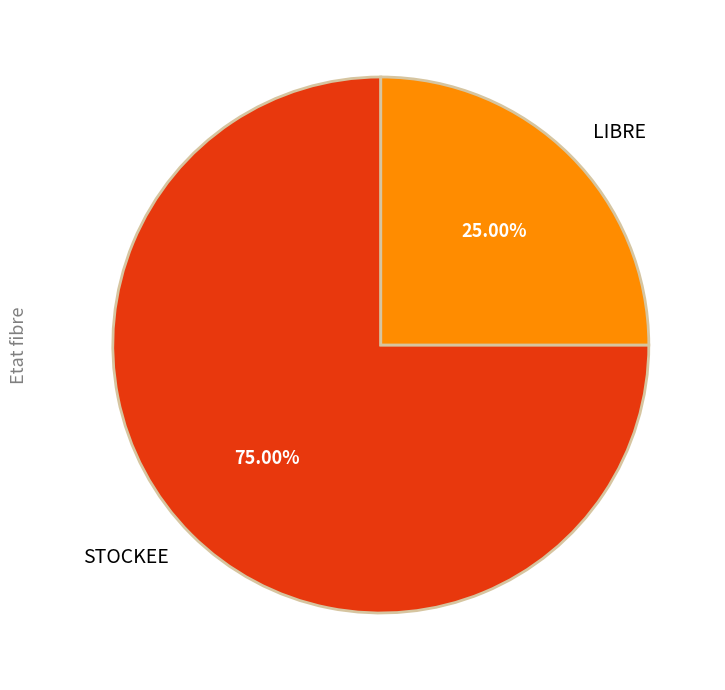

What percentage is NOT represented by LIBRE?

75.0%